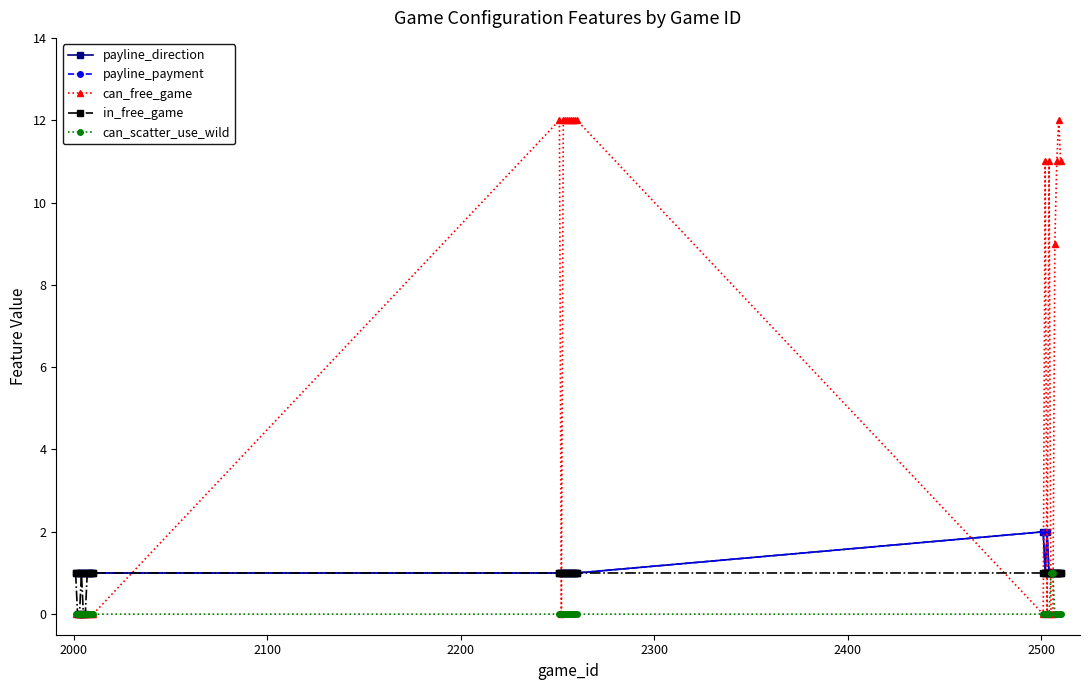

Does the chart have visible grid lines?

No